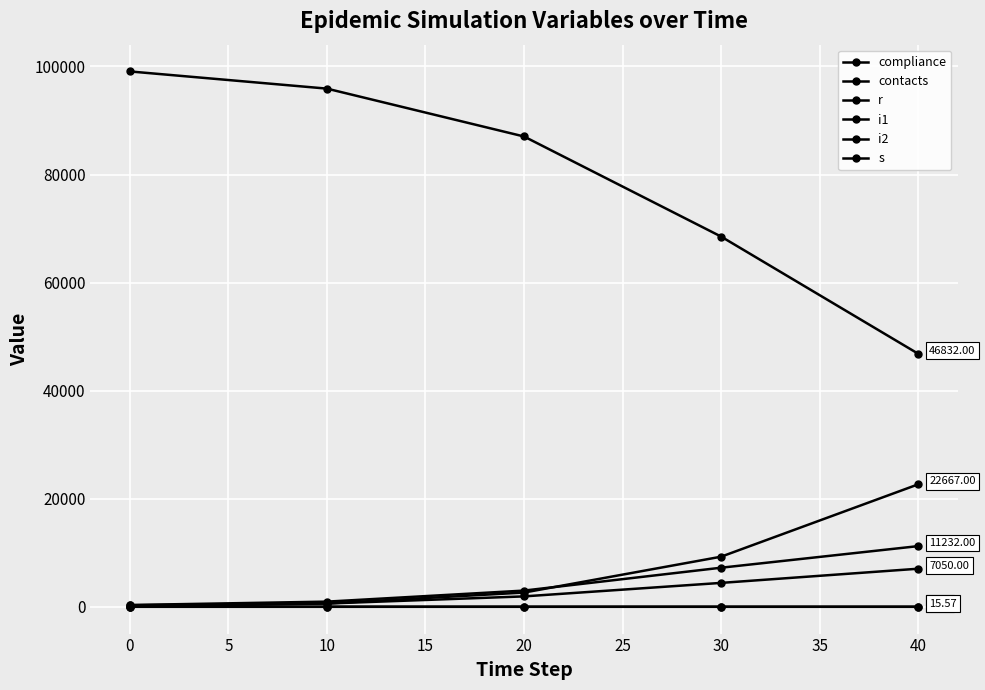

Does the chart have visible grid lines?

Yes